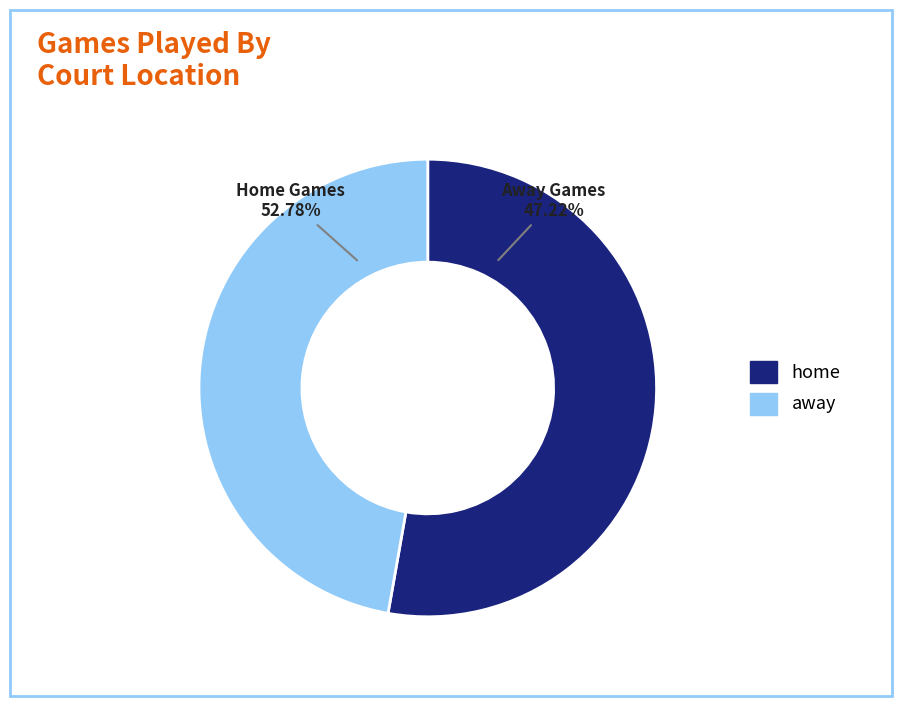

To the nearest percent, what is the difference between the largest and smallest slice percentages?

6%